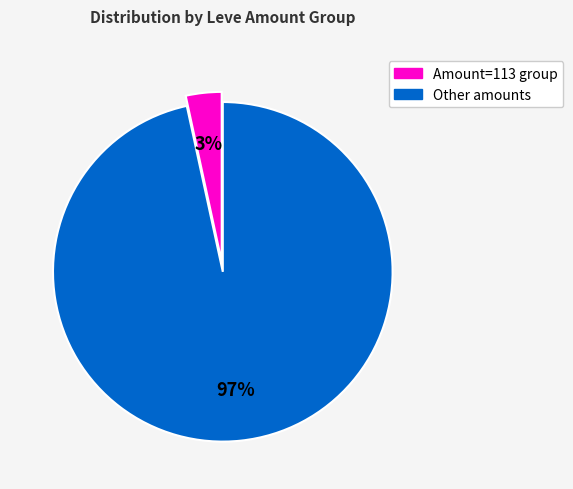

Is there any slice that represents more than half of the pie?

Yes